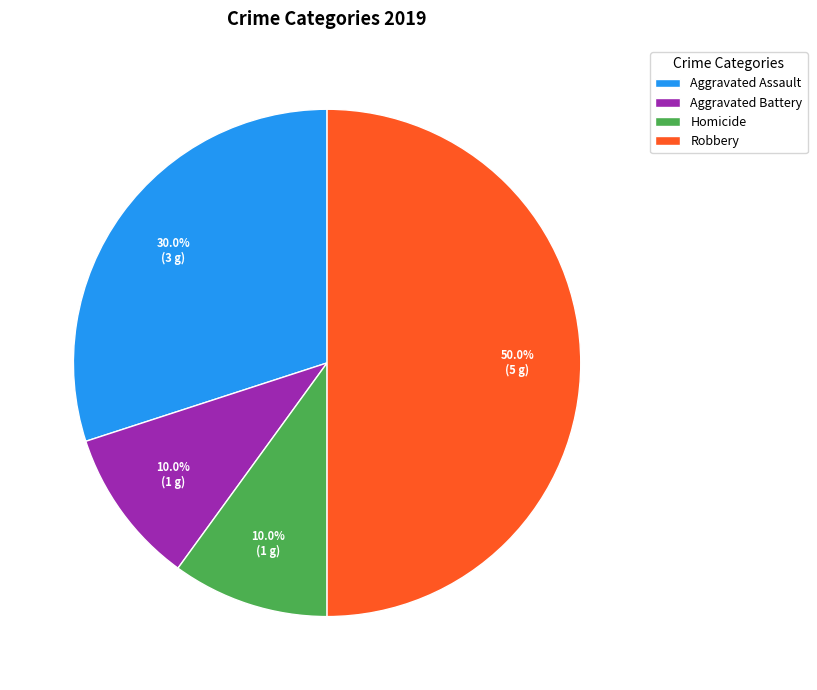

Combined, what portion of the pie is Aggravated Battery and Aggravated Assault?

40.0%